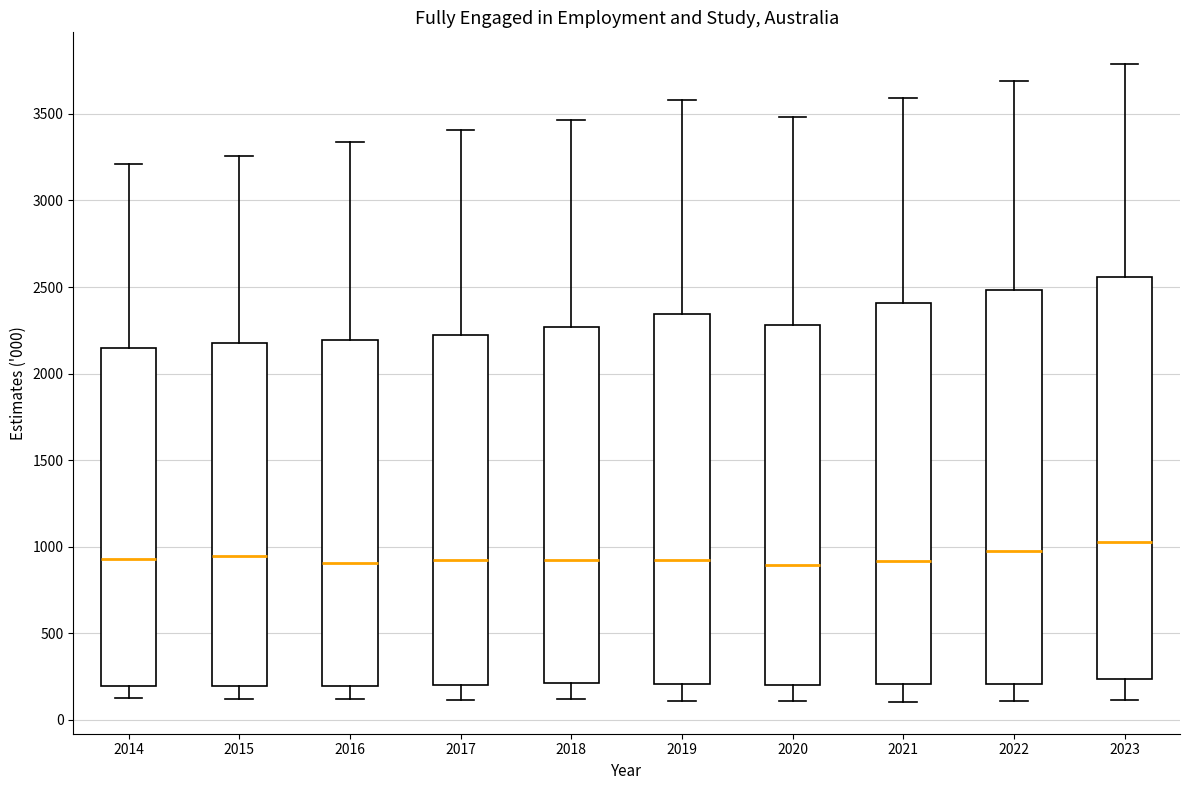

Where does the lower whisker of the box at x = 2023 end on the y-axis? The values are not printed on the chart, so give them approximately, as read against the axis.

100